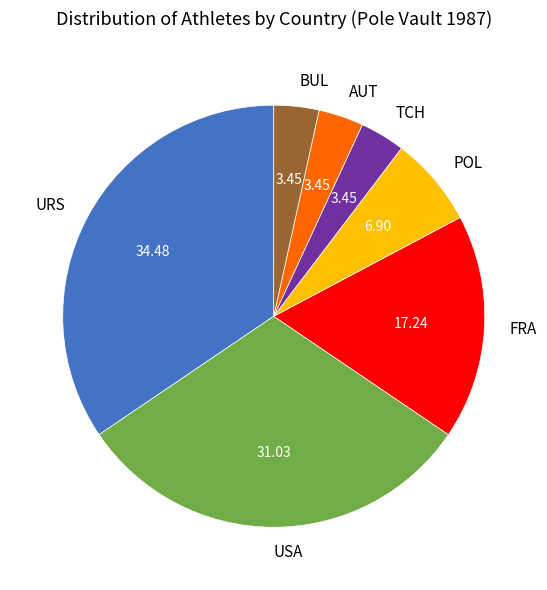

Which slice is the largest?

URS